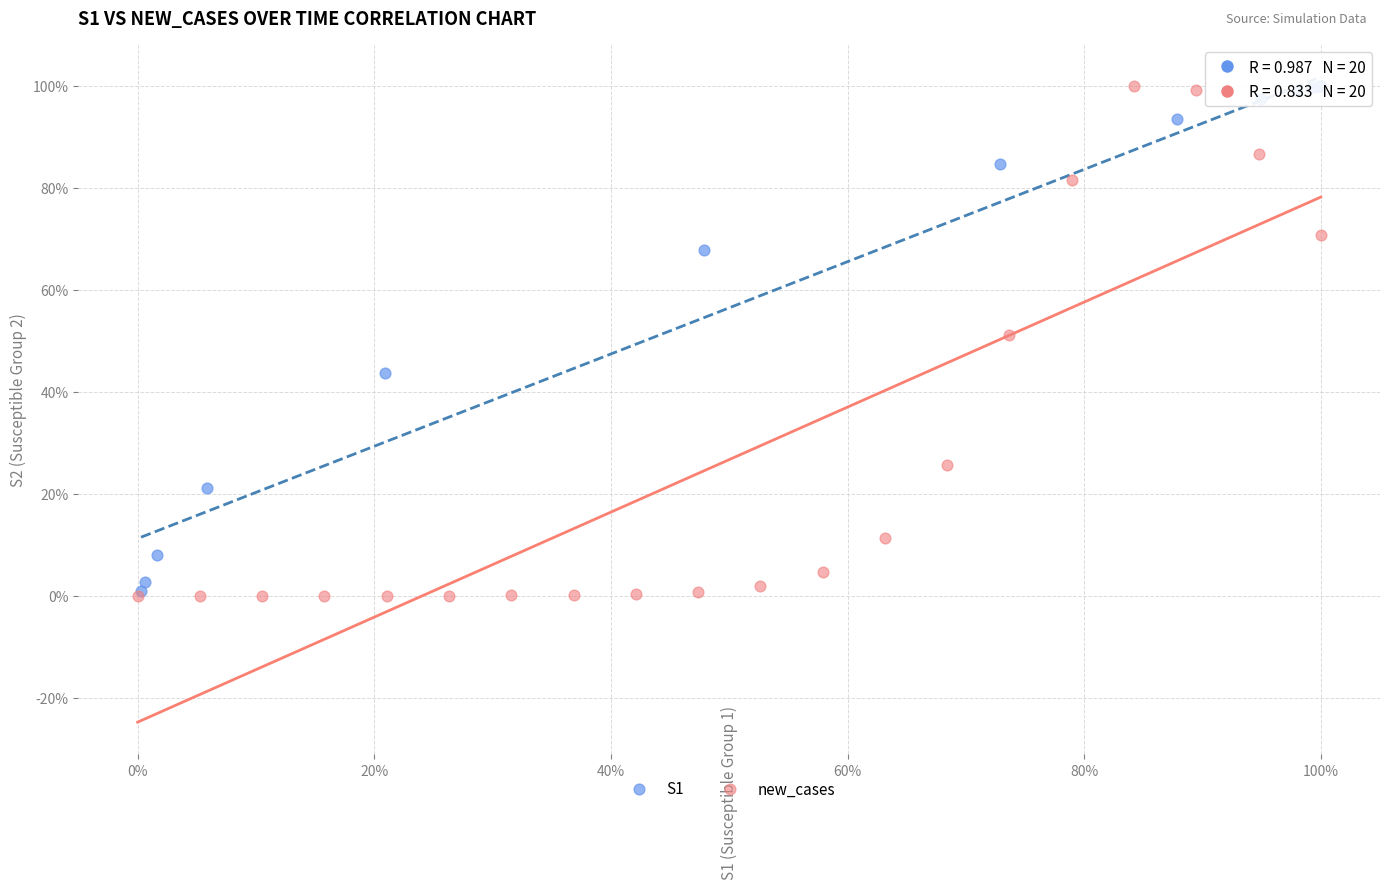

What are all the series names shown in the legend?

S1, new_cases